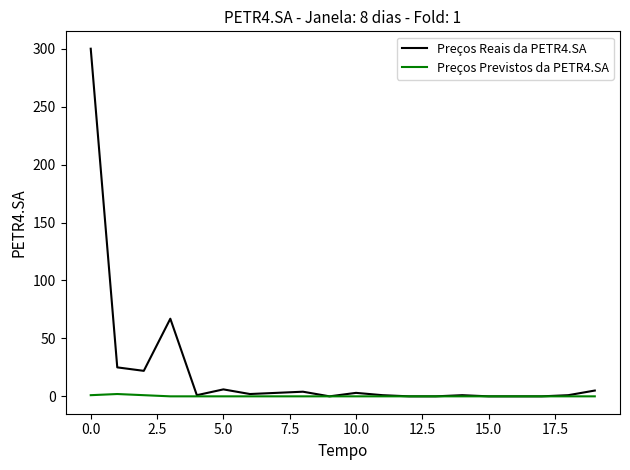

Is this an area chart (filled region under the line)?

No